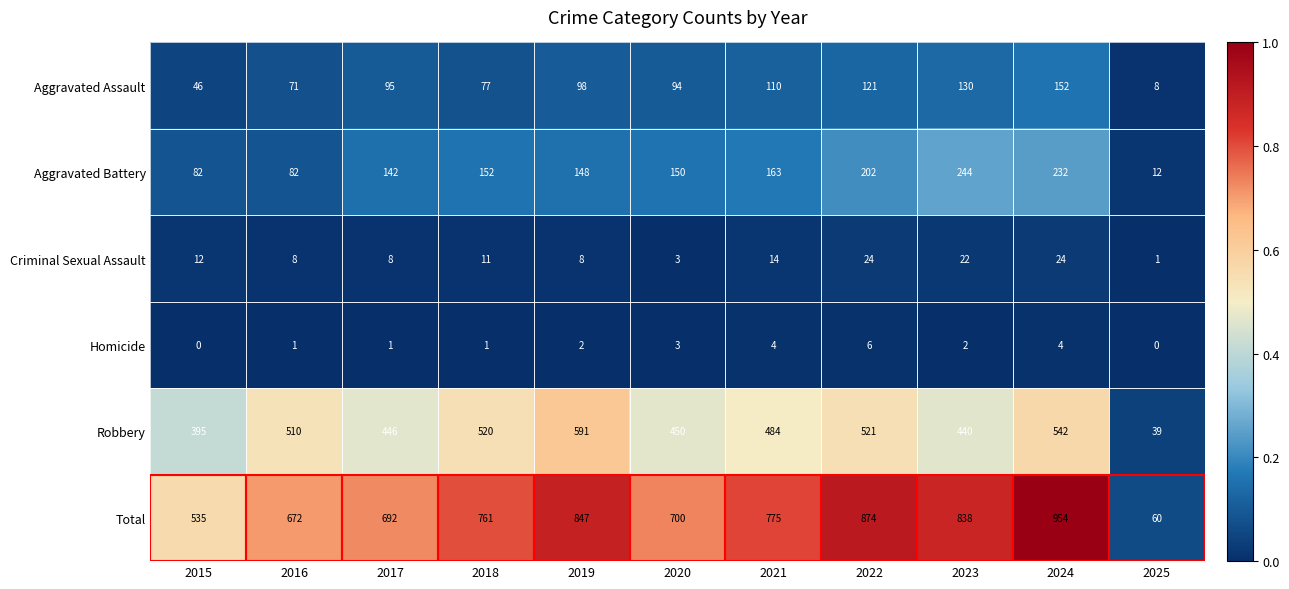

Which series has the largest total across all categories?

Total